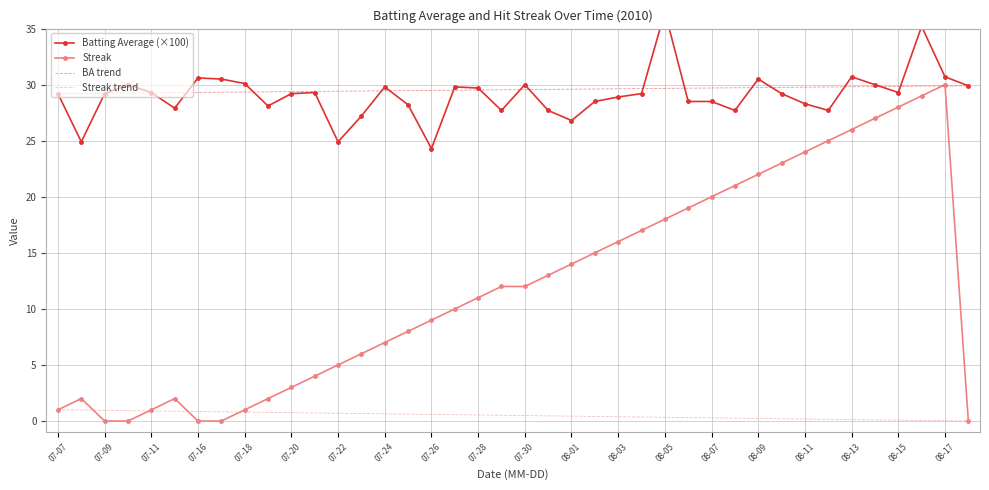

True or false: Streak has more than 2 points higher than both neighbors.

True